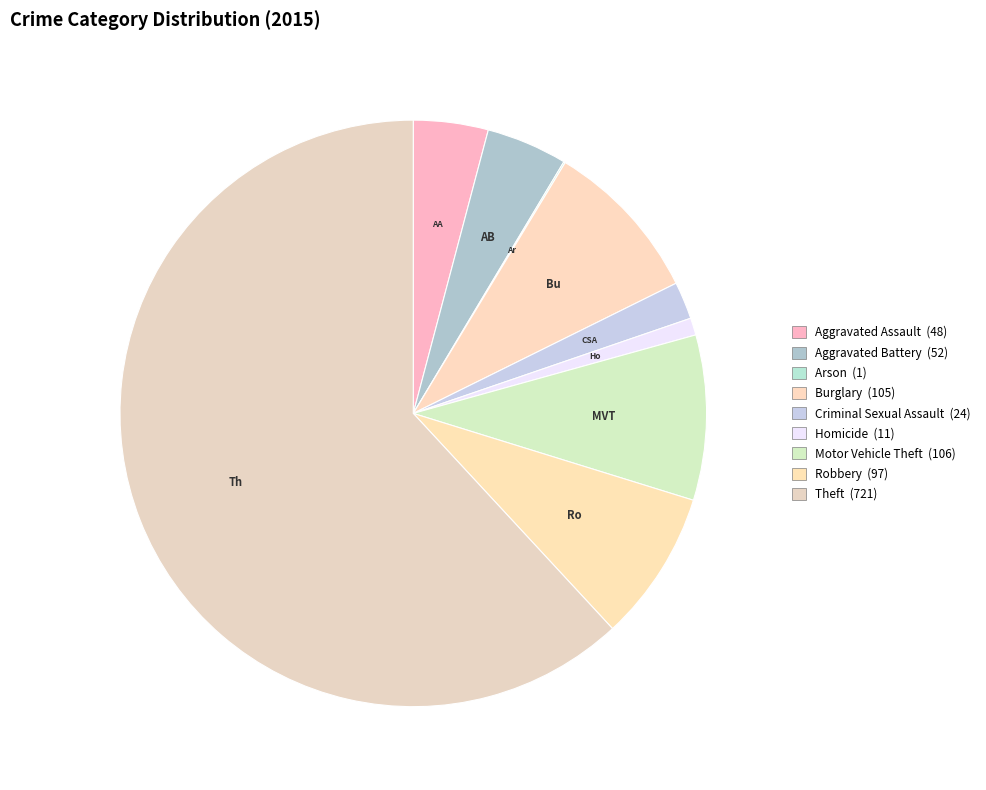

To the nearest percent, what percentage of the pie is Aggravated Battery?

4%